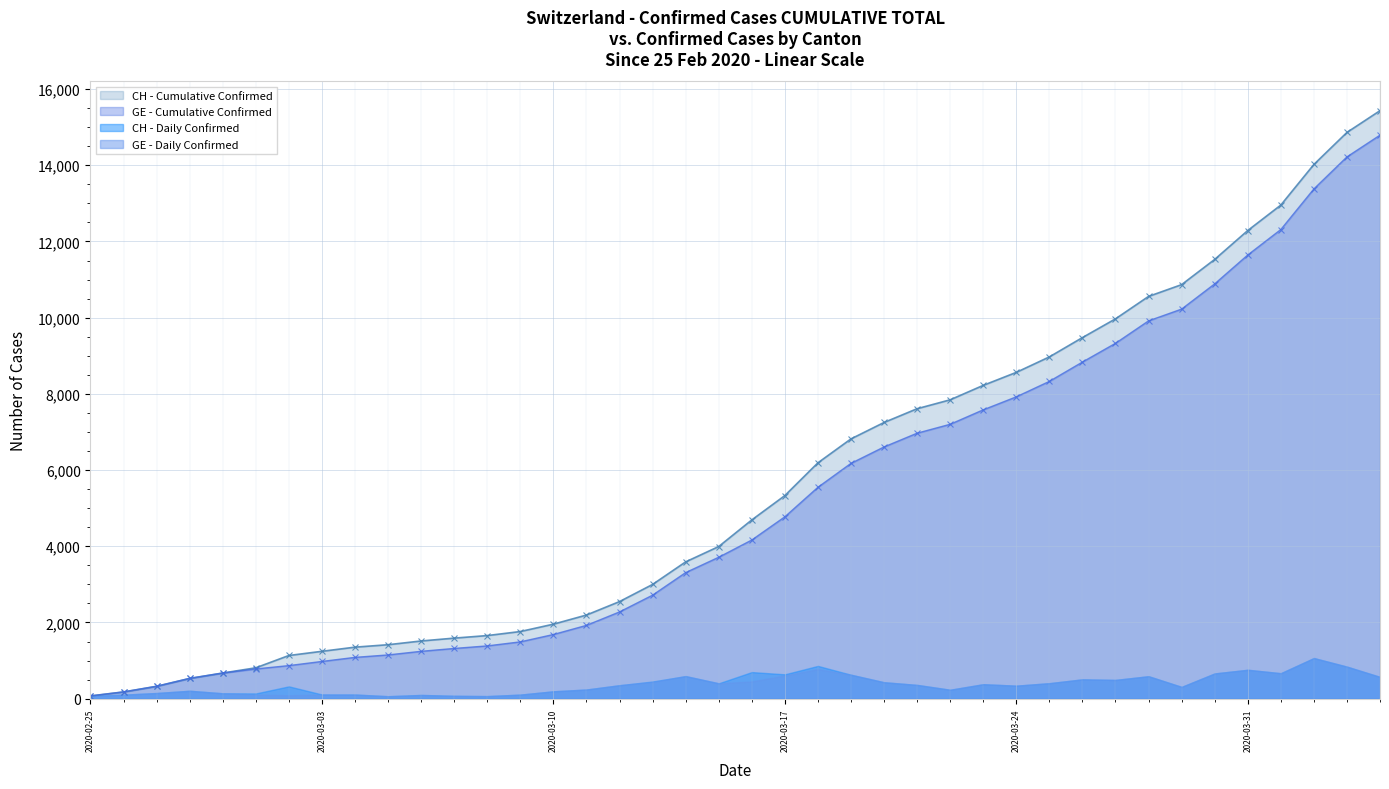

How many values in the CH - Cumulative Confirmed series are below 4691?

20